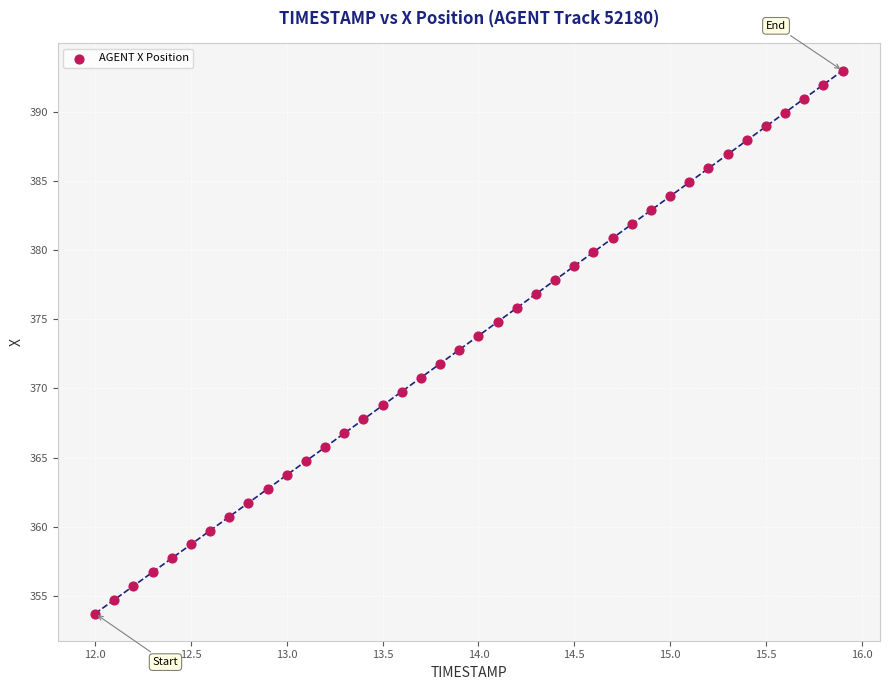

What is the range of X values (max minus min)?

3.9